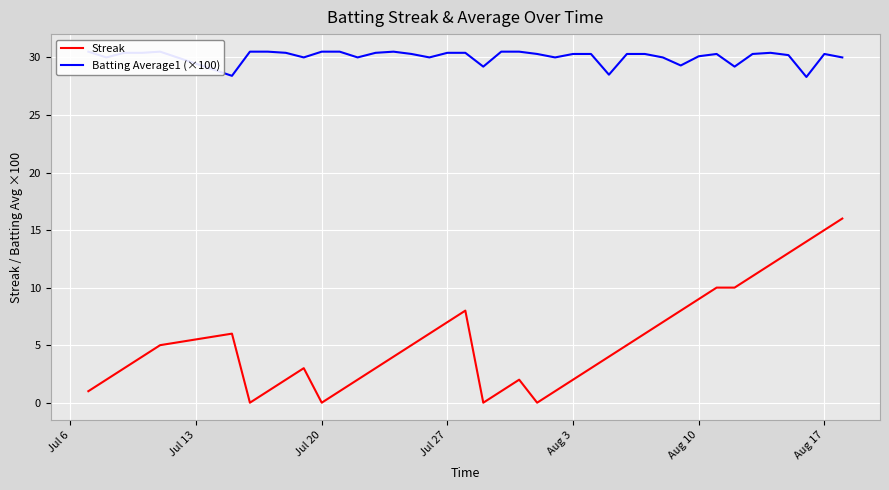

Is it true that Streak equals 6 at Aug 17?

False